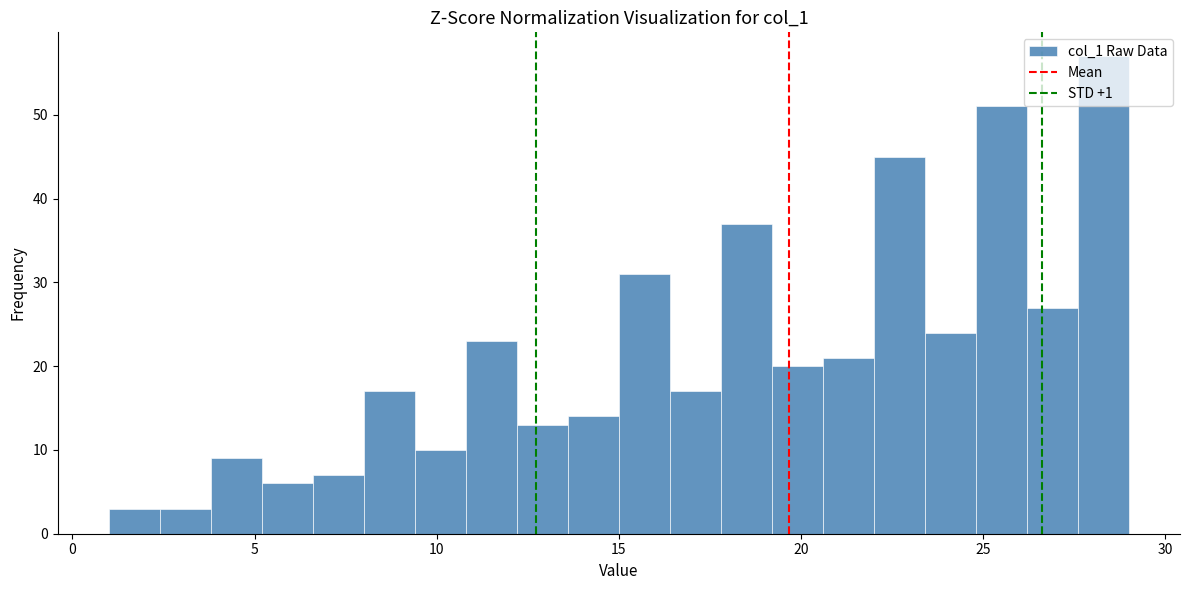

Read against the x-axis, roughly where is the centre of the tallest bar?

28.5